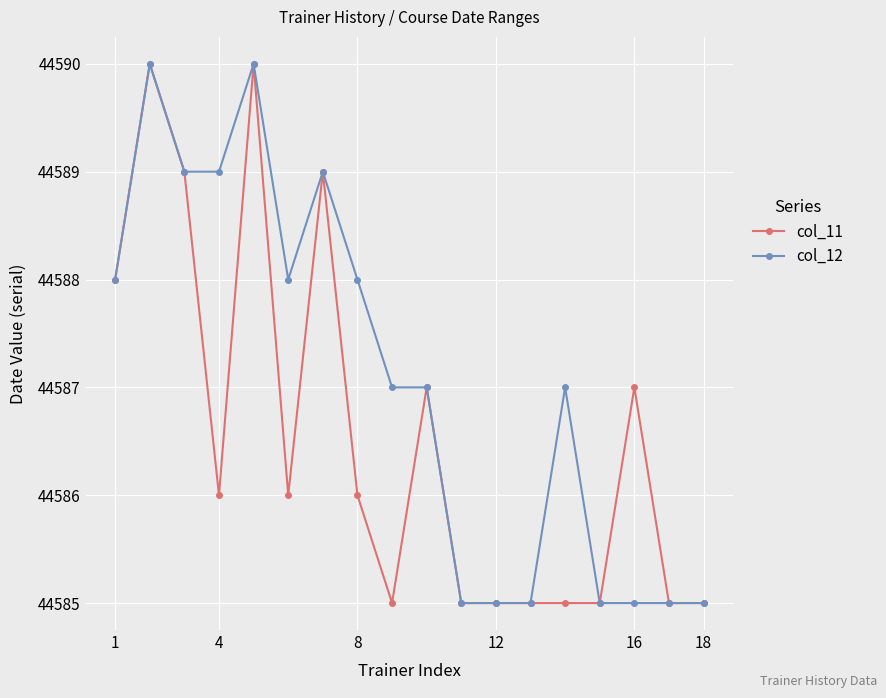

Reading right to left, transcribe all the data shown in this chart.

col_11: 44585	44585	44587	44585	44585	44585	44585	44585	44587	44585	44586	44589	44586	44590	44586	44589	44590	44588
col_12: 44585	44585	44585	44585	44587	44585	44585	44585	44587	44587	44588	44589	44588	44590	44589	44589	44590	44588